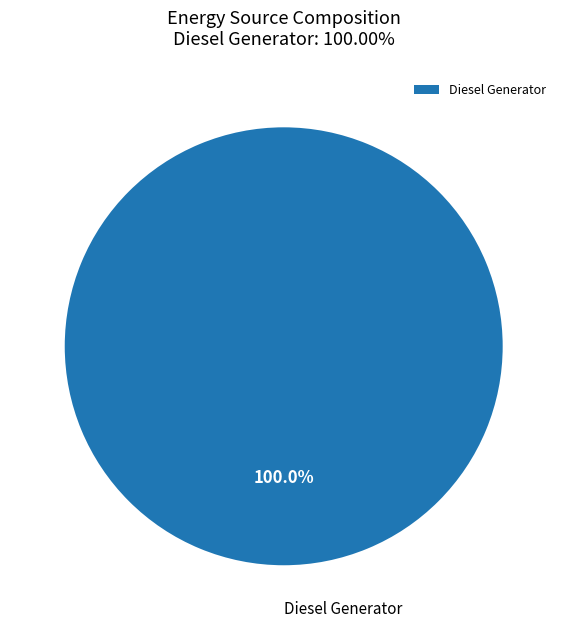

Rank the categories by value from highest to lowest.

Diesel Generator